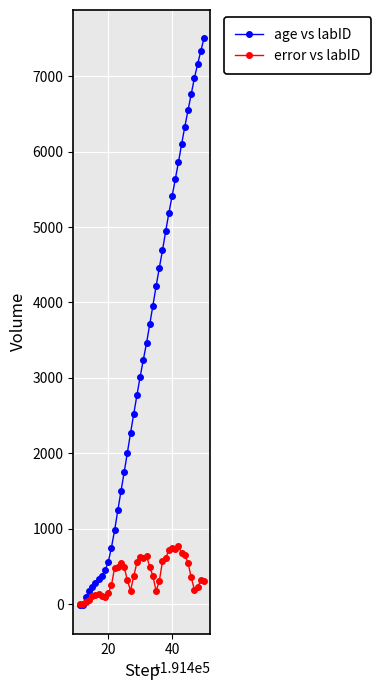

How many data points does each series have?

40